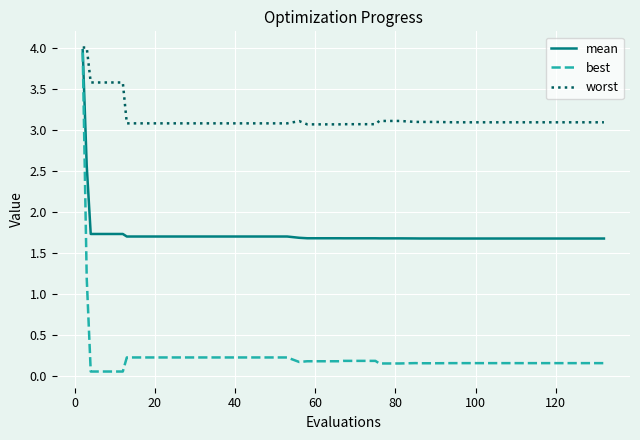

How many categories are shown in the chart?

40